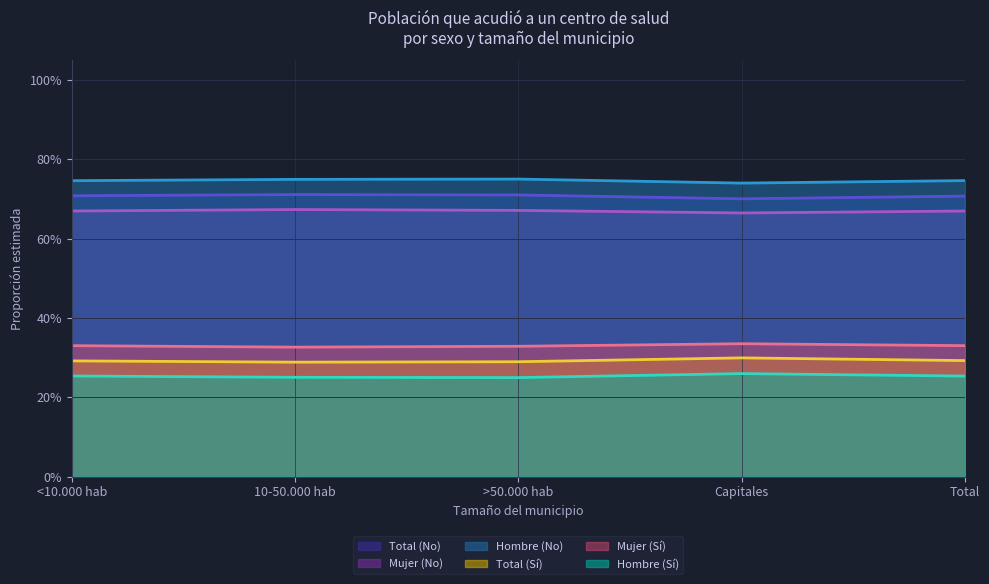

Is the value of Total (Sí) at Total greater than the value of Total (No) at 10-50.000 hab?

No